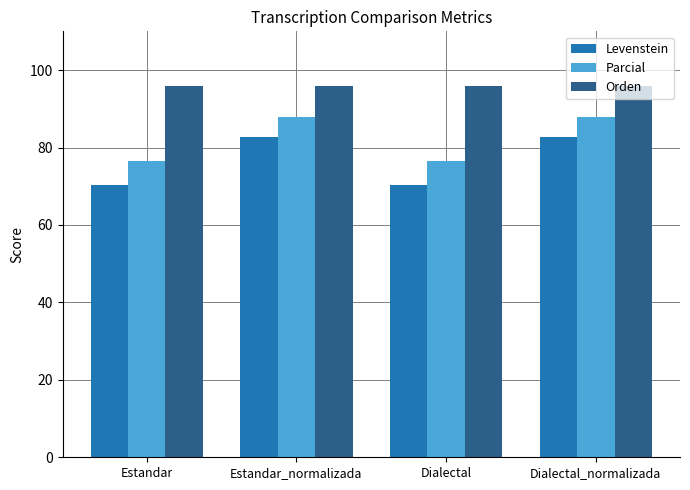

What is the average value of the Levenstein series?

76.5